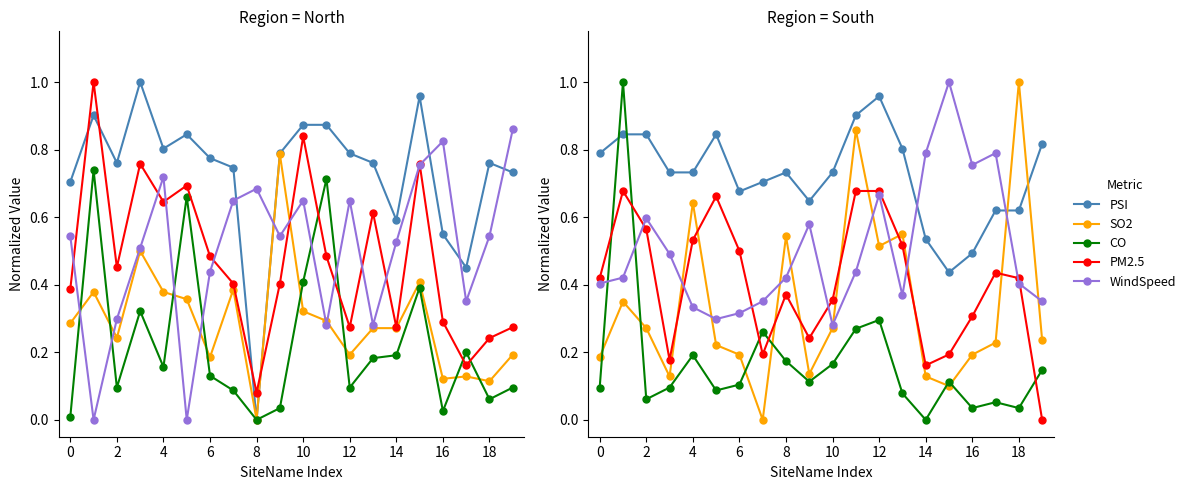

Rank the series at 10 from highest to lowest value.

PSI, PM2.5, WindSpeed, SO2, CO